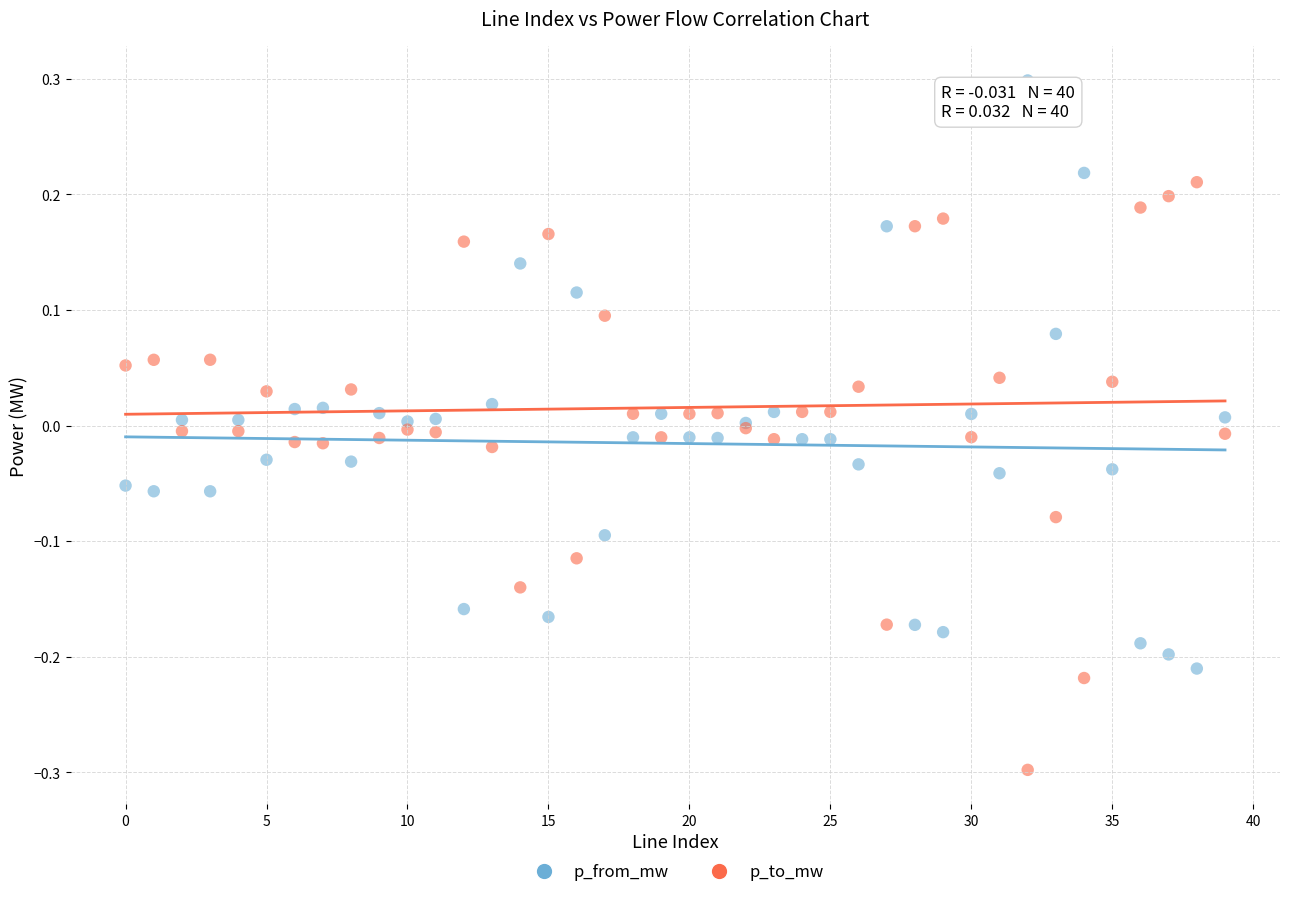

Which series contains the lowest Y value?

p_to_mw